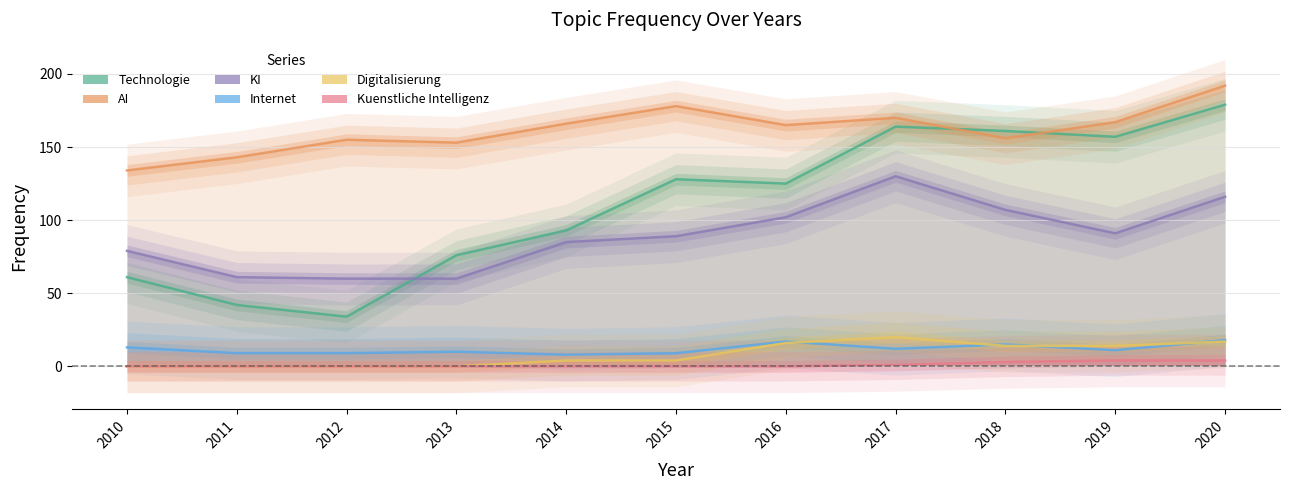

Between 2013 and 2017, which is larger?

2017